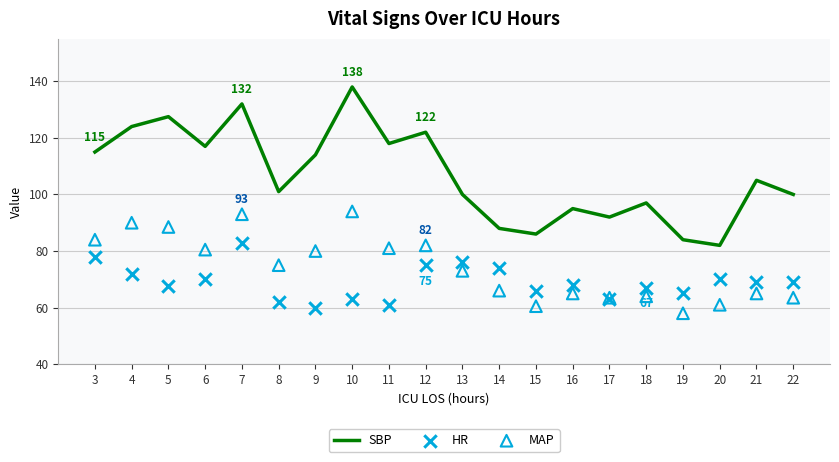

At which category is the sum across all series the highest?

7